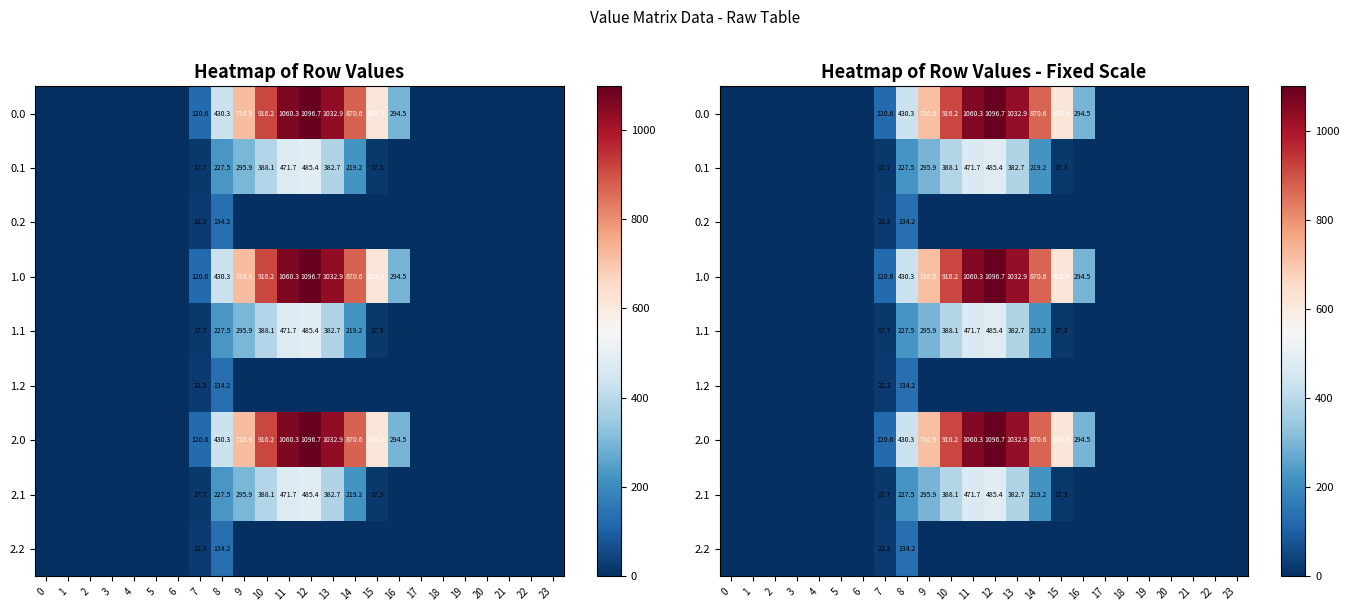

At which label does 2.1 reach its peak?

12